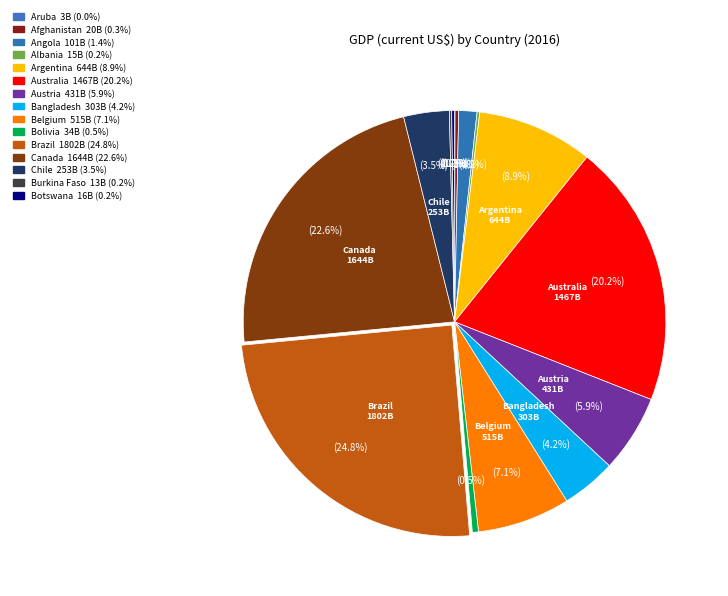

To the nearest percent, what is the difference between the Australia and Austria slice percentages?

14%